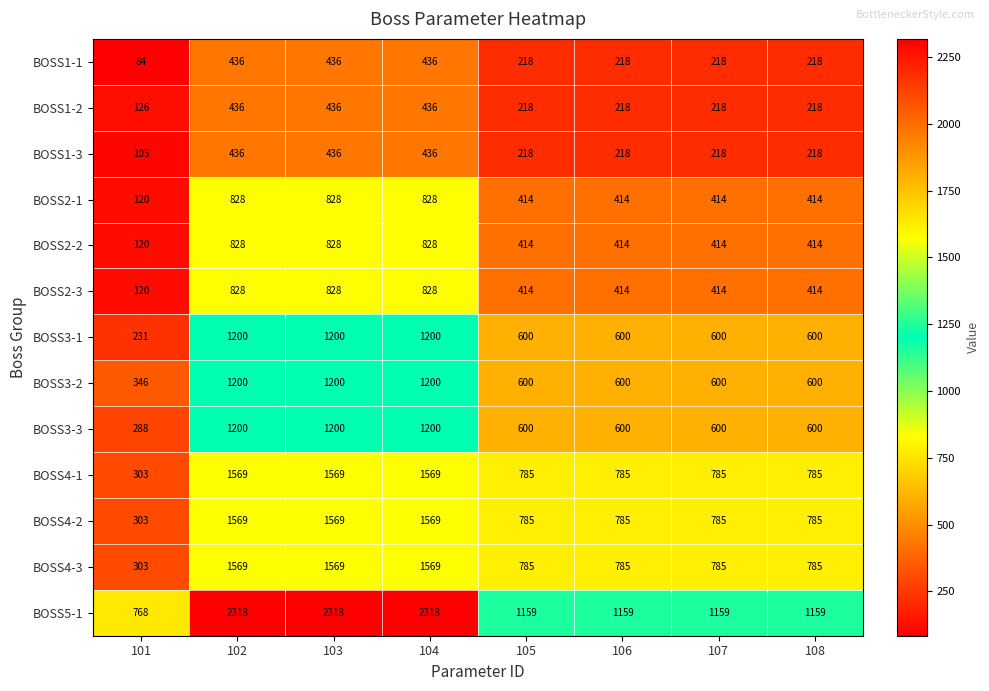

Which series has the largest range (max minus min)?

BOSS5-1